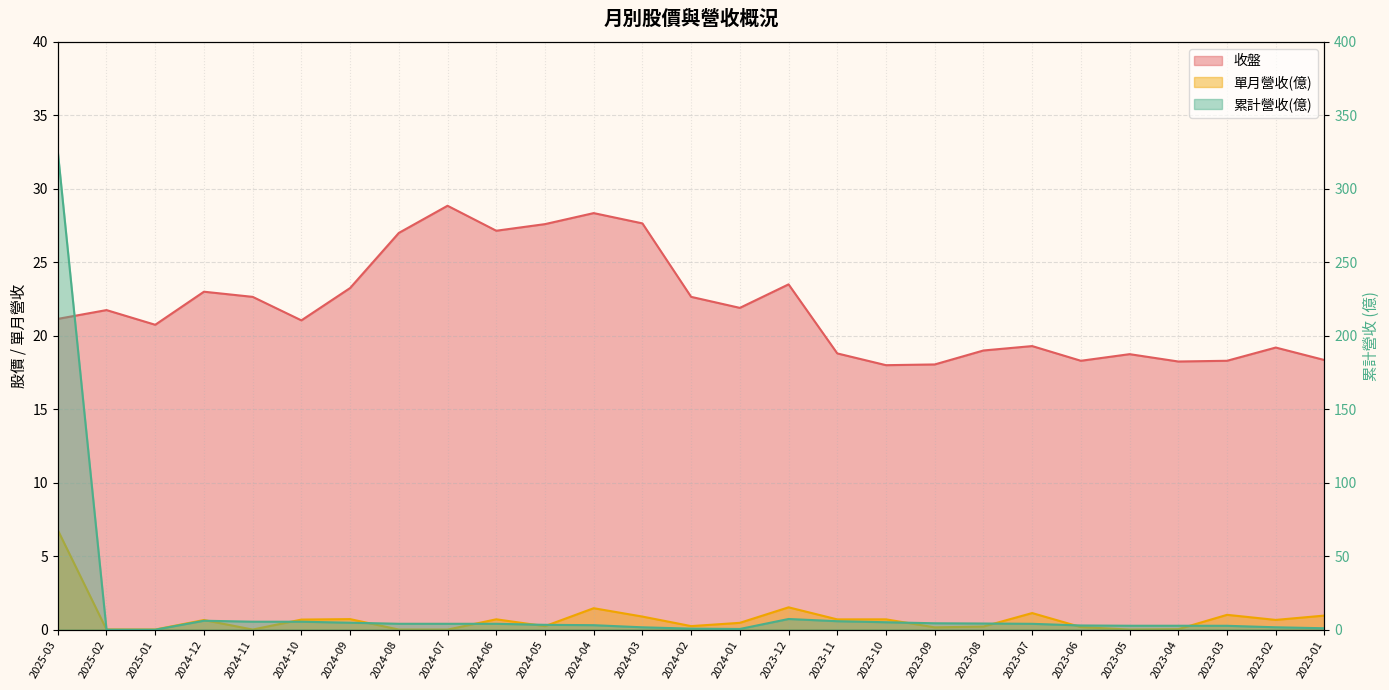

At which category is the sum across all series the highest?

2025-03